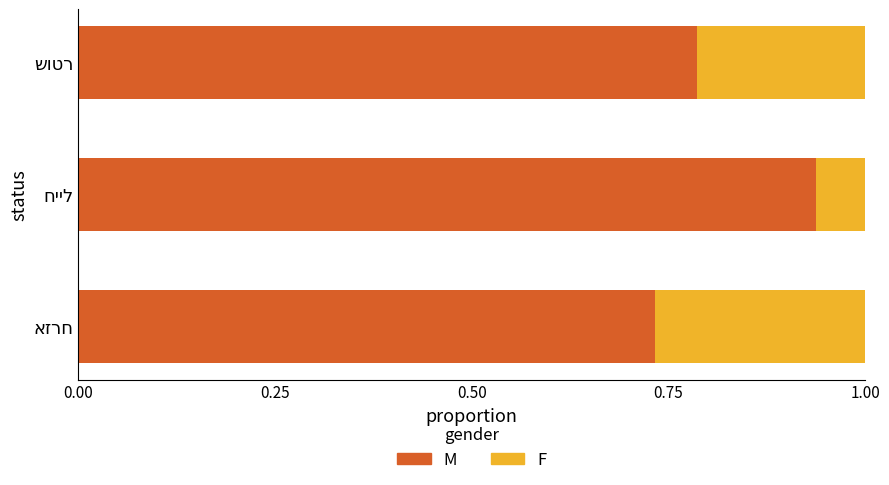

How many distinct data groups are displayed?

2